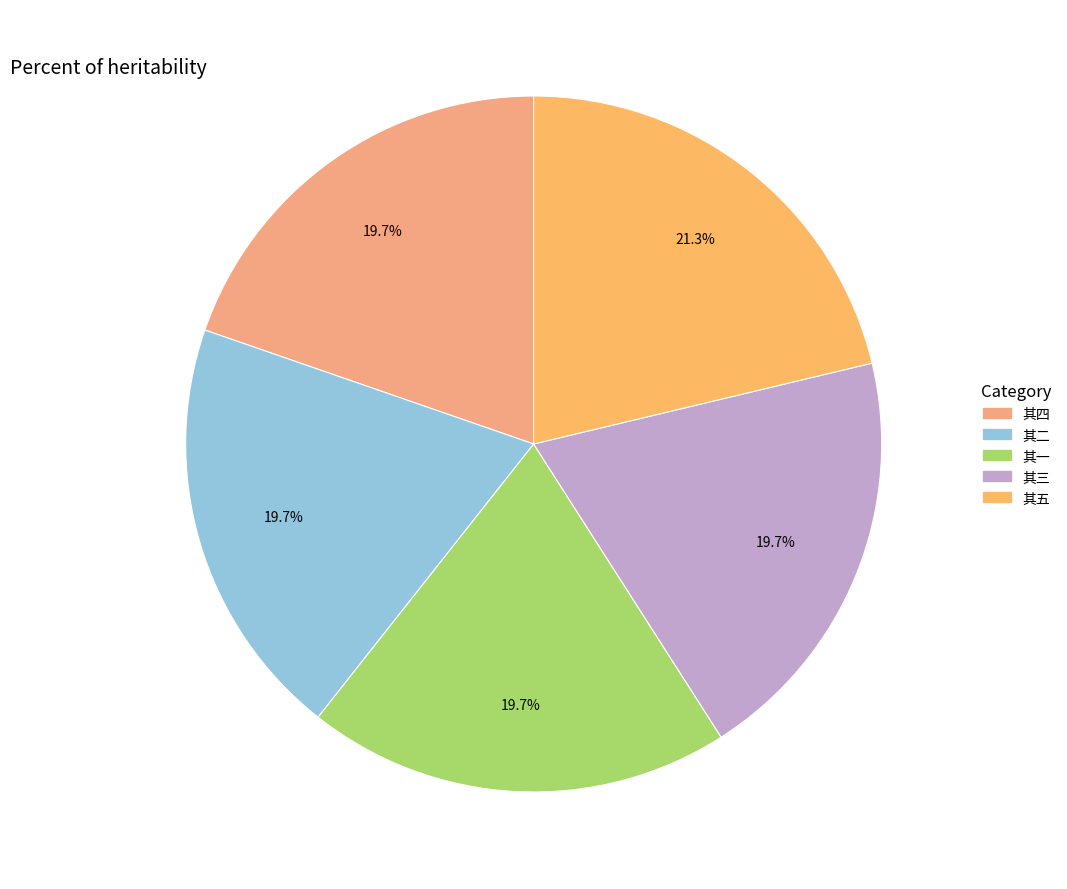

Rank the categories by value from highest to lowest.

以李约交游晚岁重为韵作五绝句别韩二十七 其五, 以李约交游晚岁重为韵作五绝句别韩二十七 其四, 以李约交游晚岁重为韵作五绝句别韩二十七 其一, 以李约交游晚岁重为韵作五绝句别韩二十七 其三, 以李约交游晚岁重为韵作五绝句别韩二十七 其二